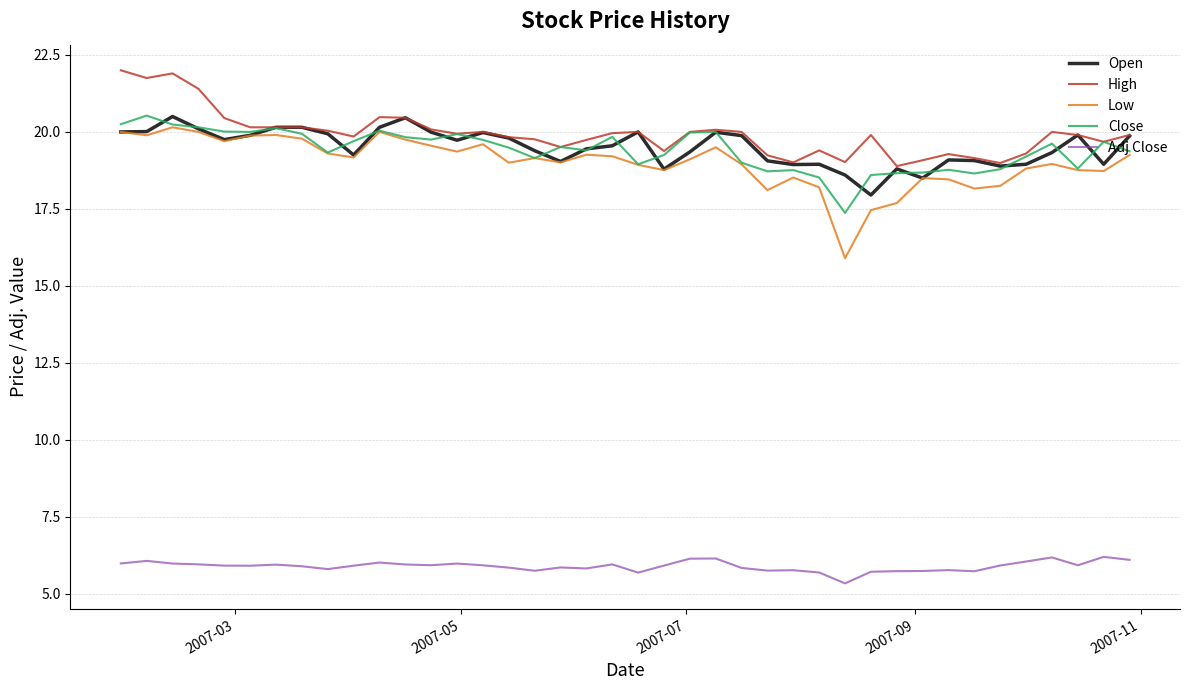

What is the minimum value for Low?

15.9